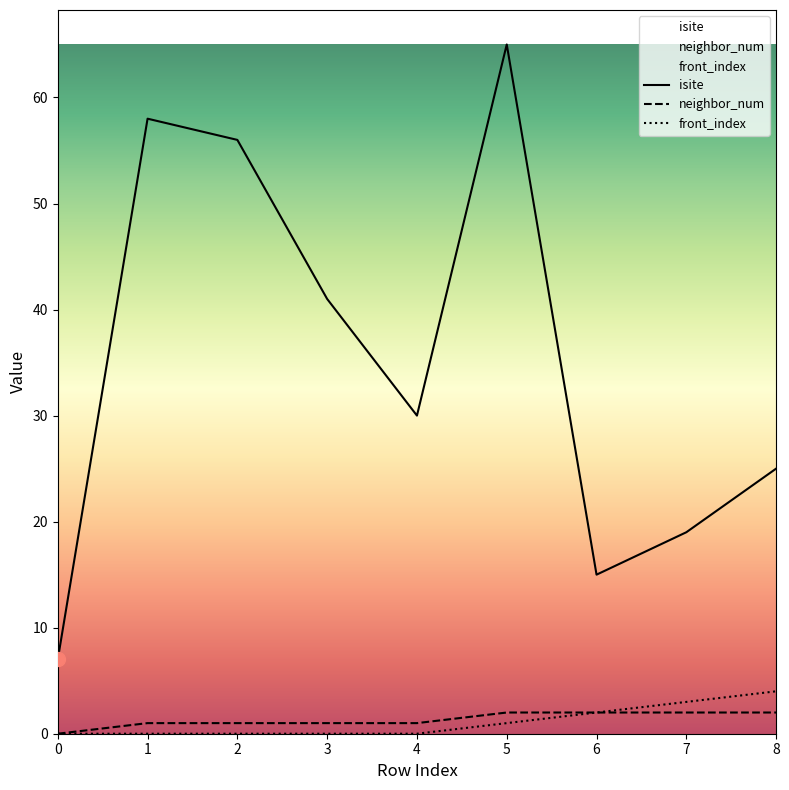

What is the value of the front_index point at the 6th from the left?

1